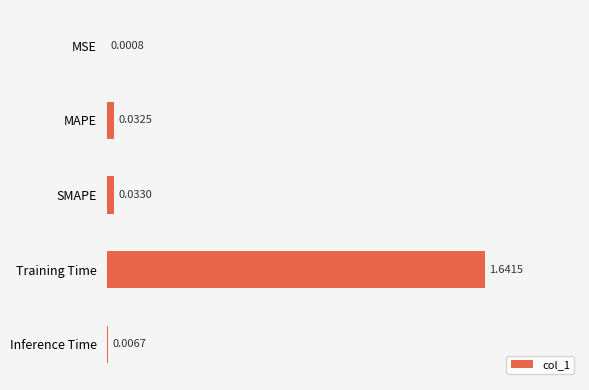

Which has a higher value, Training Time or MAPE?

Training Time